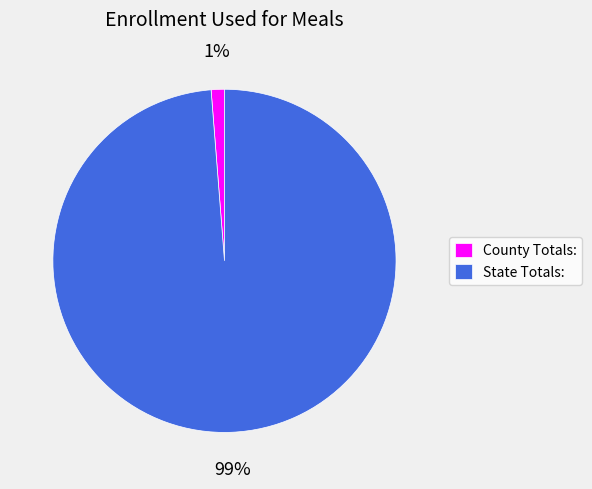

Combined, do County Totals: and State Totals: account for over 50%?

Yes